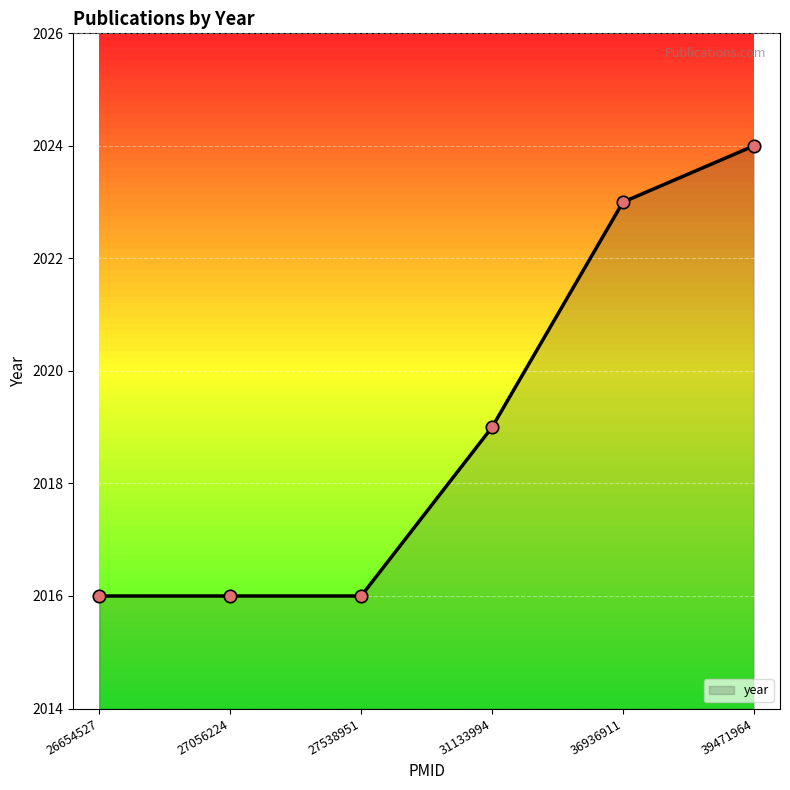

Which has a higher value, 26654527 or 31133994?

31133994